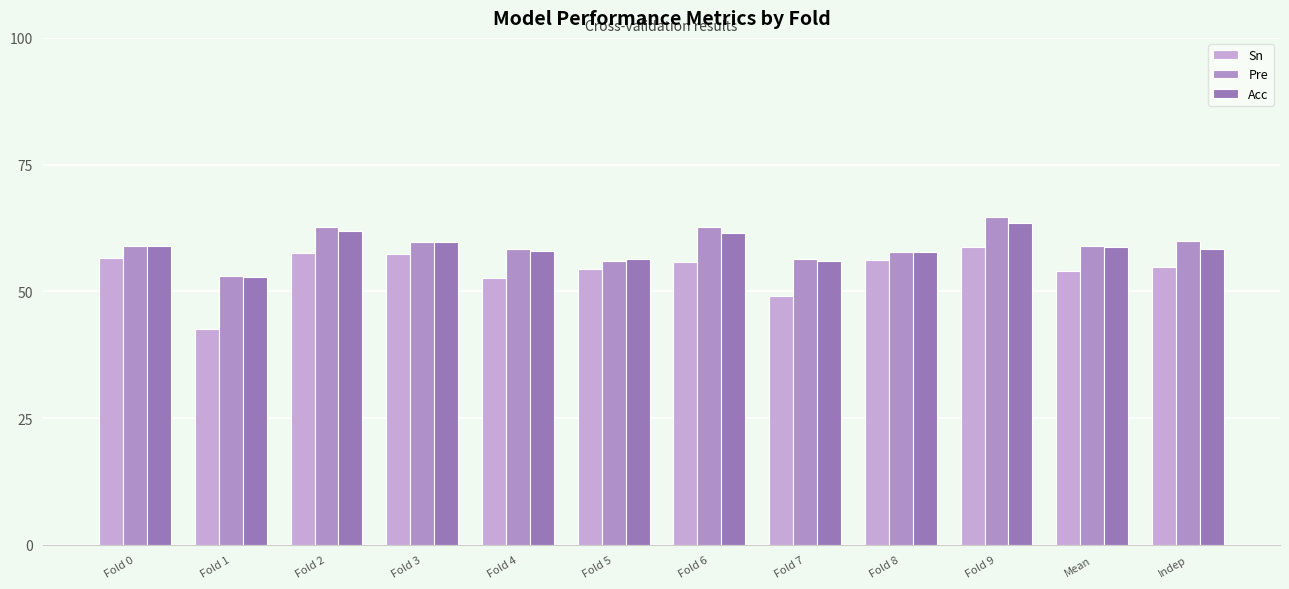

Reading left to right, what are all the values shown in this chart?

Sn: Fold 0=56.7	Fold 1=42.5	Fold 2=57.5	Fold 3=57.3	Fold 4=52.7	Fold 5=54.4	Fold 6=55.8	Fold 7=49.2	Fold 8=56.2	Fold 9=58.8	Mean=54.1	Indep=54.7
Pre: Fold 0=58.9	Fold 1=53.1	Fold 2=62.7	Fold 3=59.8	Fold 4=58.3	Fold 5=56.0	Fold 6=62.6	Fold 7=56.5	Fold 8=57.7	Fold 9=64.7	Mean=59.0	Indep=60.0
Acc: Fold 0=58.9	Fold 1=52.9	Fold 2=62.0	Fold 3=59.8	Fold 4=58.0	Fold 5=56.3	Fold 6=61.5	Fold 7=55.9	Fold 8=57.8	Fold 9=63.6	Mean=58.7	Indep=58.4